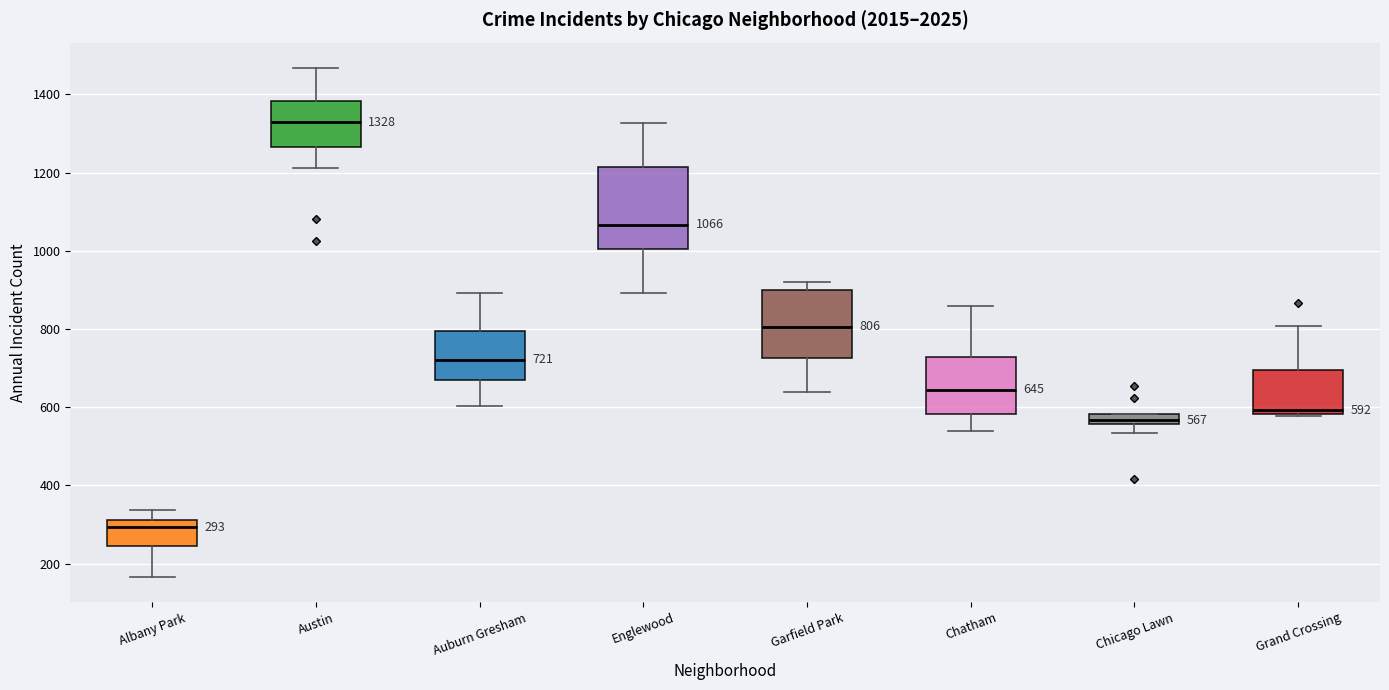

Which box has the highest median line?

Austin